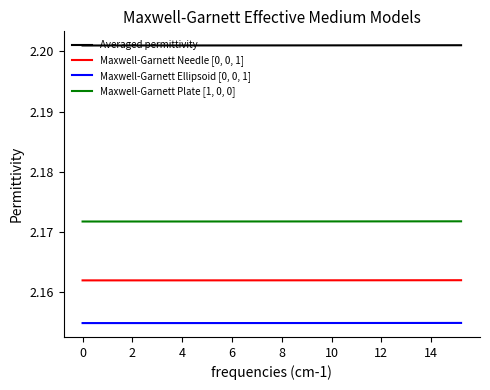

Which series has the largest total across all categories?

Averaged permittivity